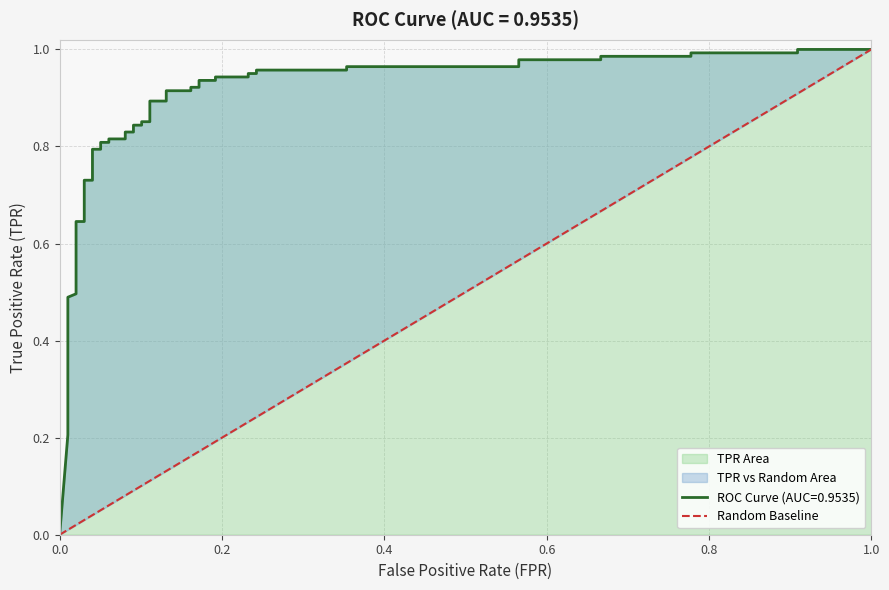

The value at 0.0 is 0. True or false?

True